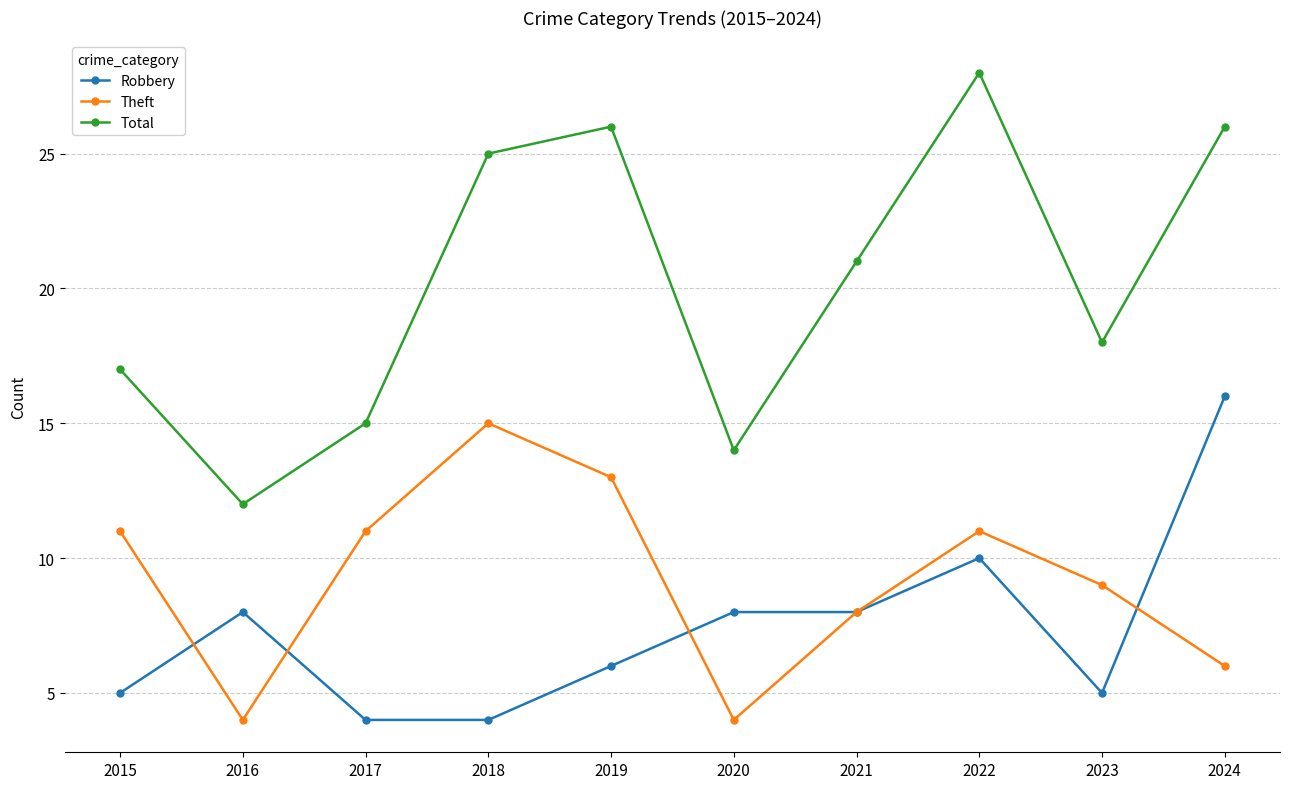

At 2022, list the series in order from smallest to largest.

Robbery, Theft, Total